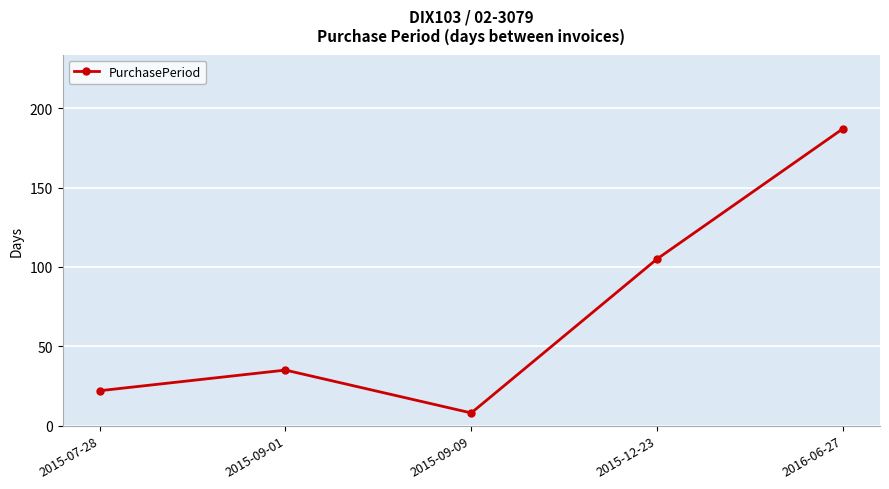

List the labels in order of value, largest first.

2016-06-27, 2015-12-23, 2015-09-01, 2015-07-28, 2015-09-09